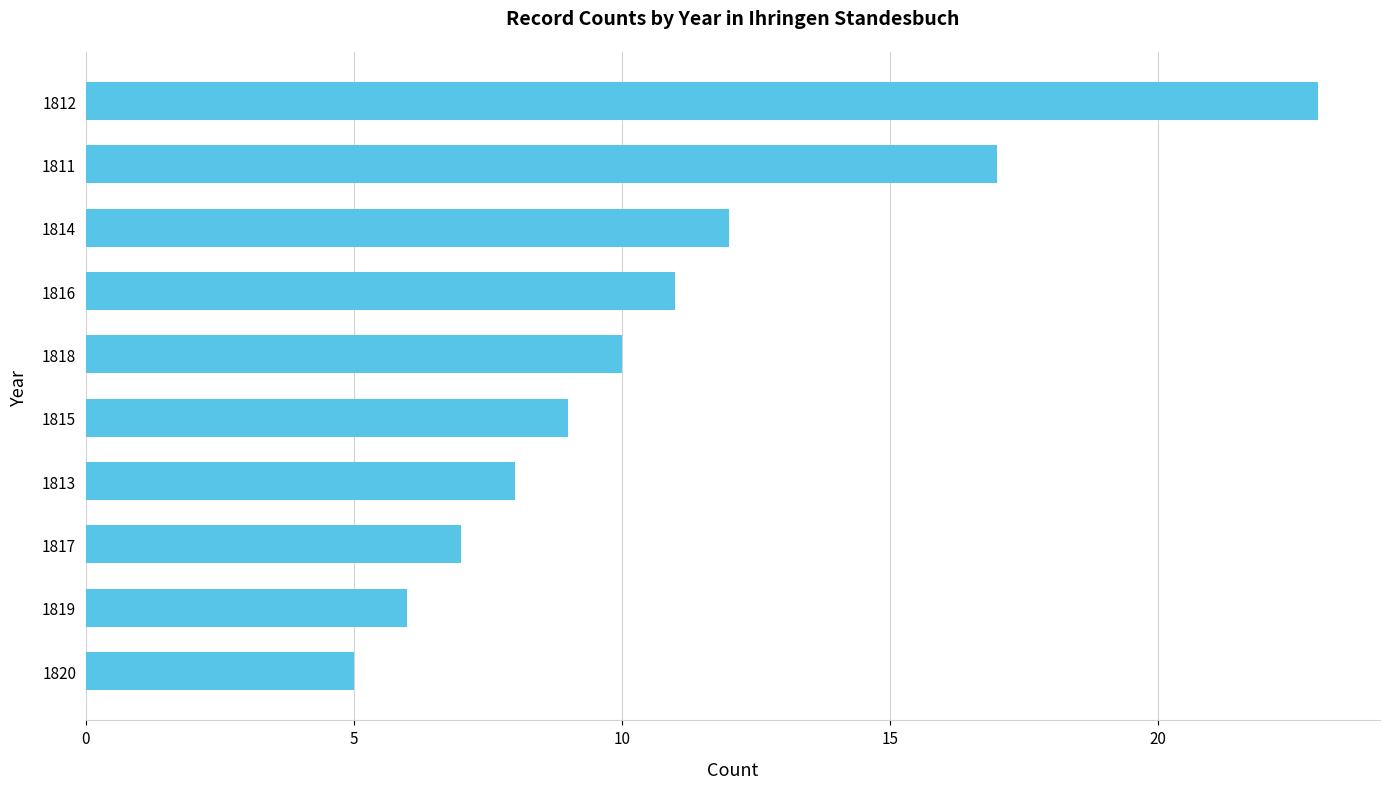

What is the change in value from 1815 to 1814?

+3